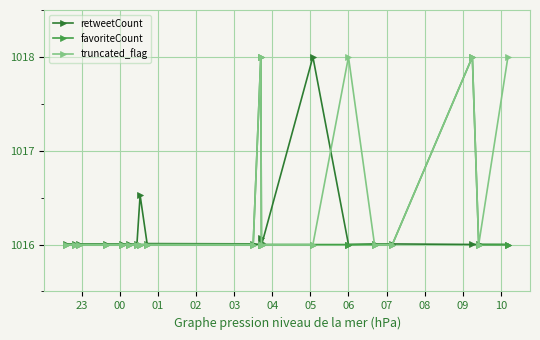

Which series has the largest total across all categories?

truncated_flag